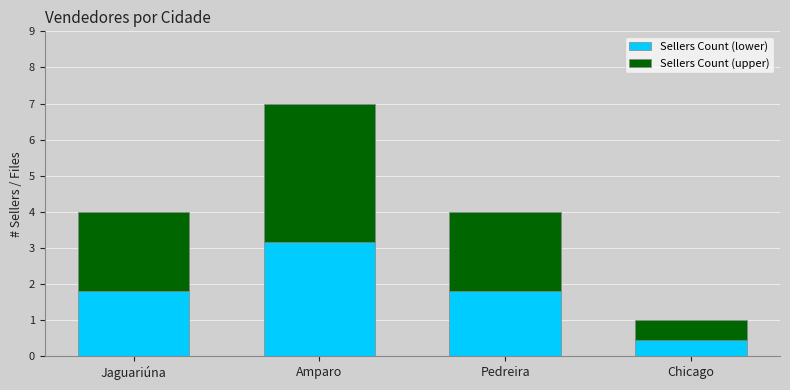

How many values in the Sellers Count (lower) series exceed 1?

3